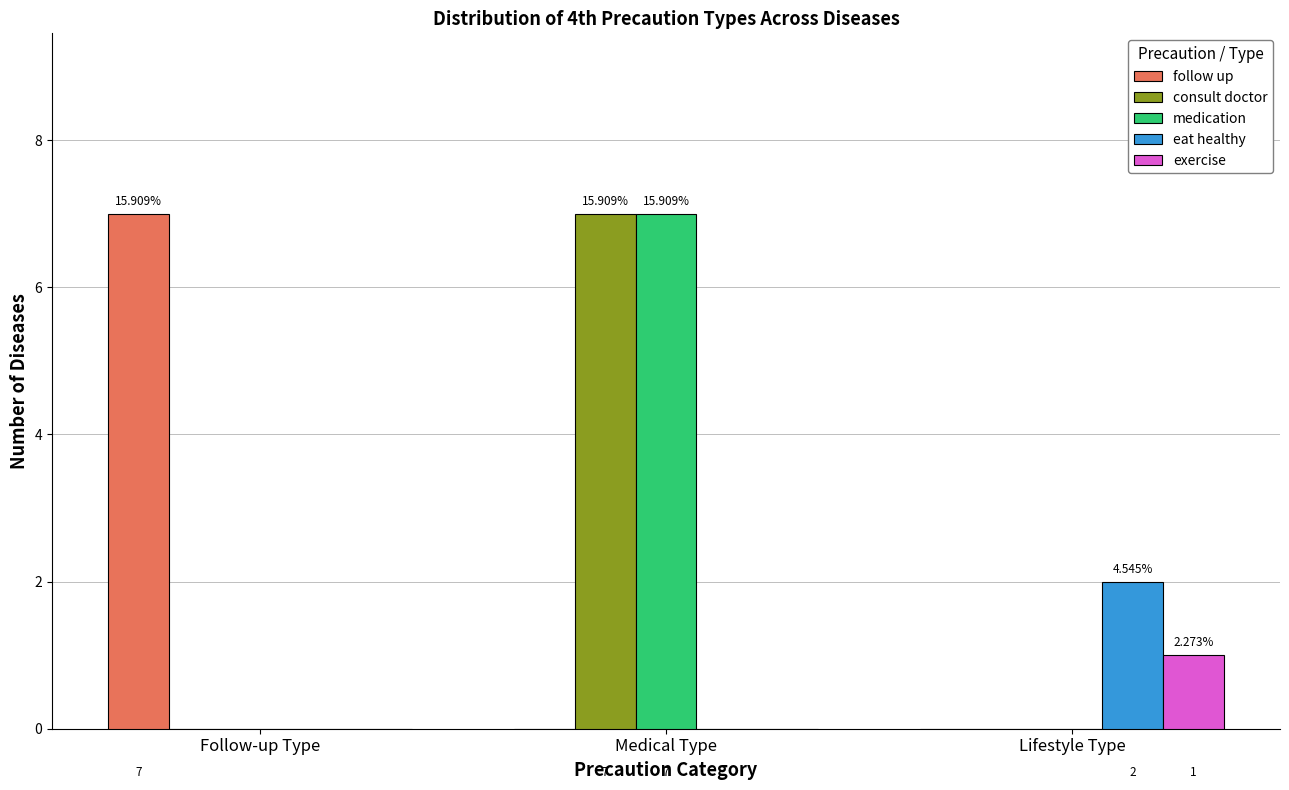

At which category is the sum across all series the highest?

Medical Type